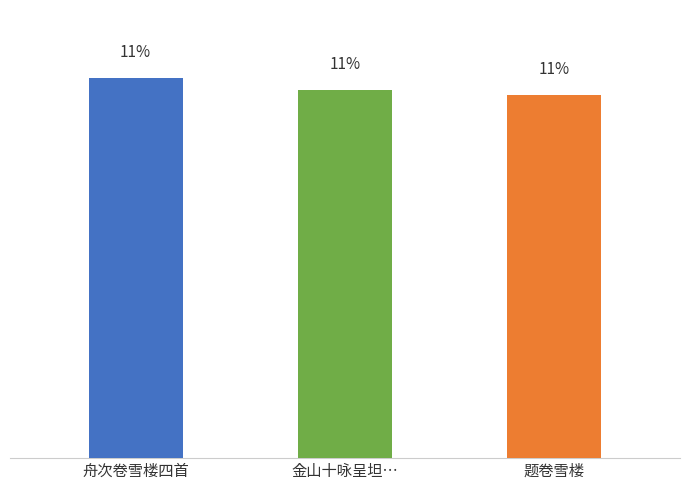

The chart shows a value of 14.8 at 金山十咏呈坦…. True or false?

False